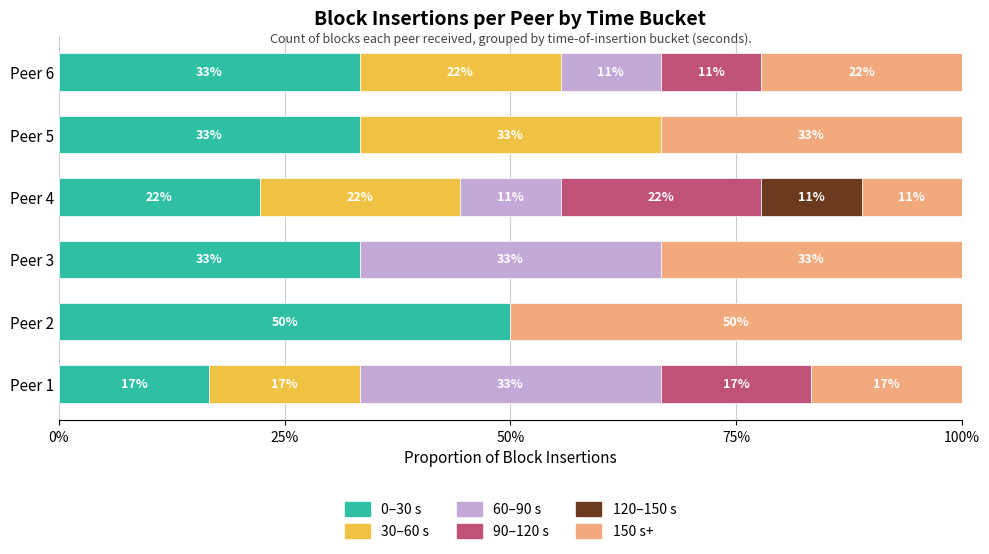

What are all the series names shown in the legend?

0–30 s, 30–60 s, 60–90 s, 90–120 s, 120–150 s, 150 s+